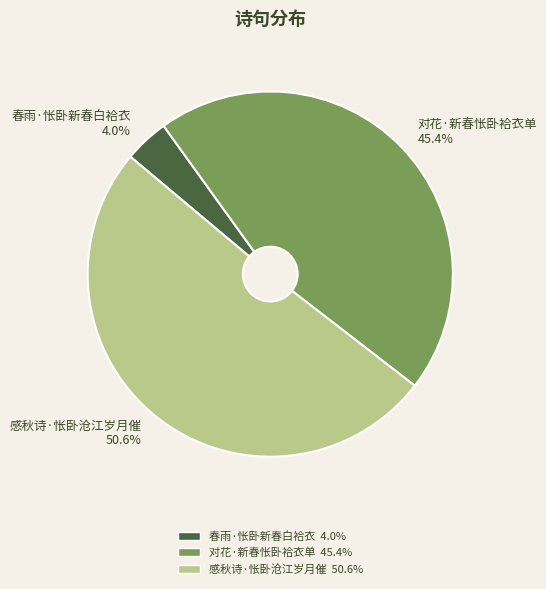

Which category has the biggest portion of the pie?

感秋诗·怅卧沧江岁月催